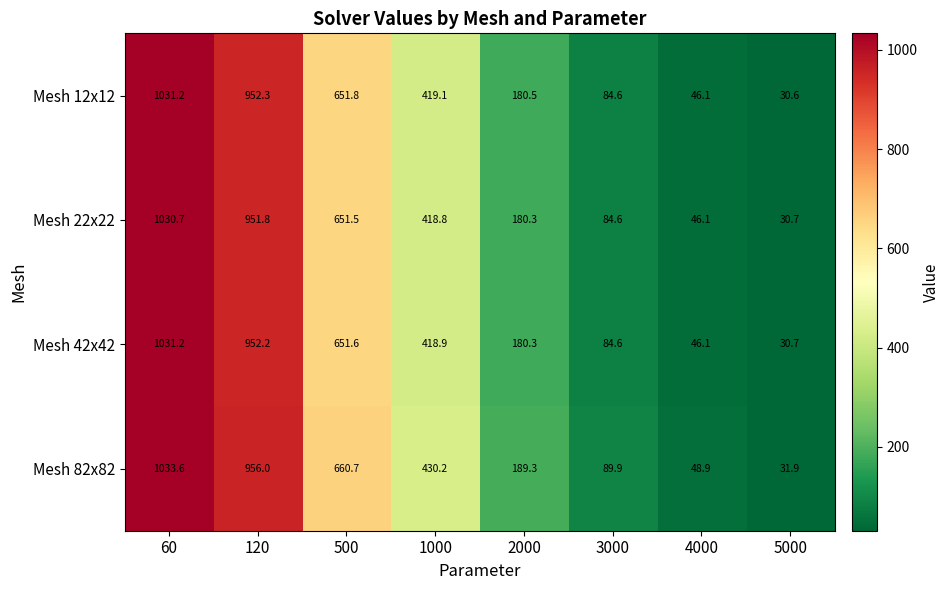

What is the smallest value displayed?

30.6